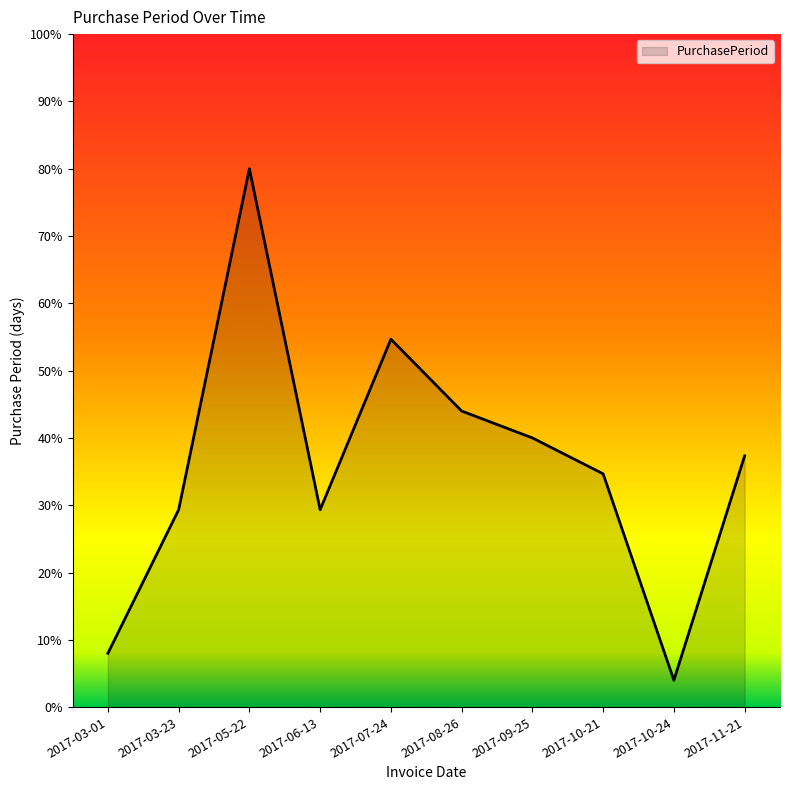

Which has a higher value, 2017-03-01 or 2017-11-21?

2017-11-21